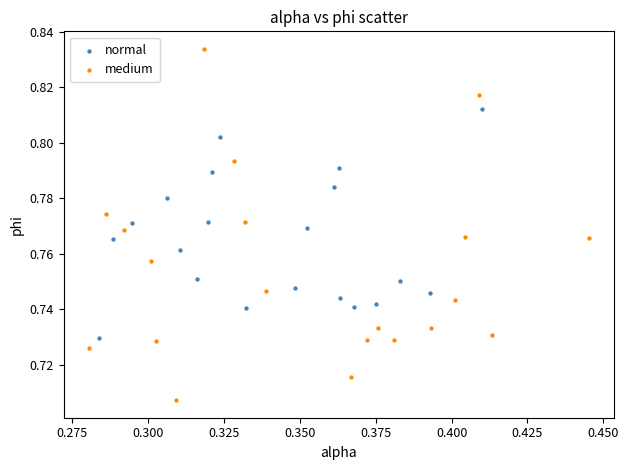

Which series contains the highest Y value?

medium